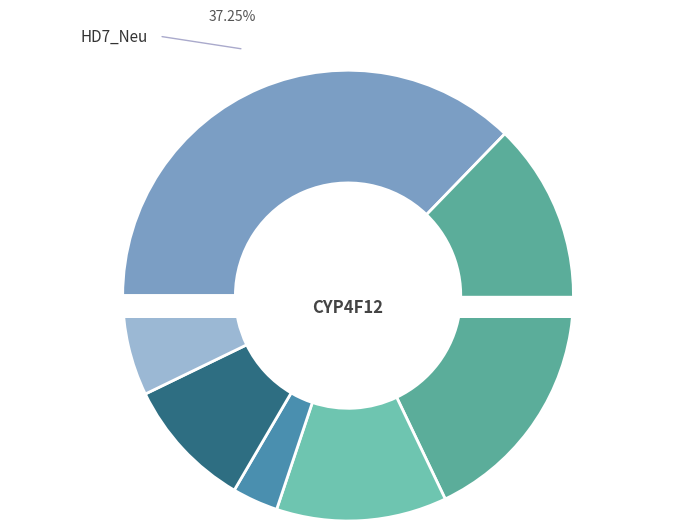

To the nearest percent, what is the difference between the largest and smallest slice percentages?

34%